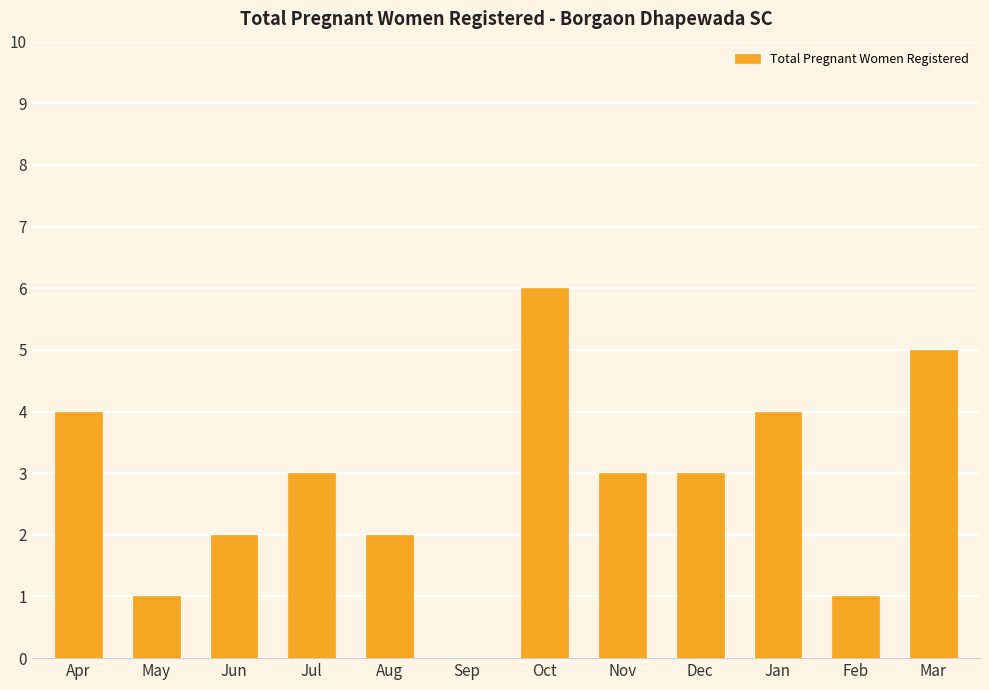

What is the greatest value displayed?

6